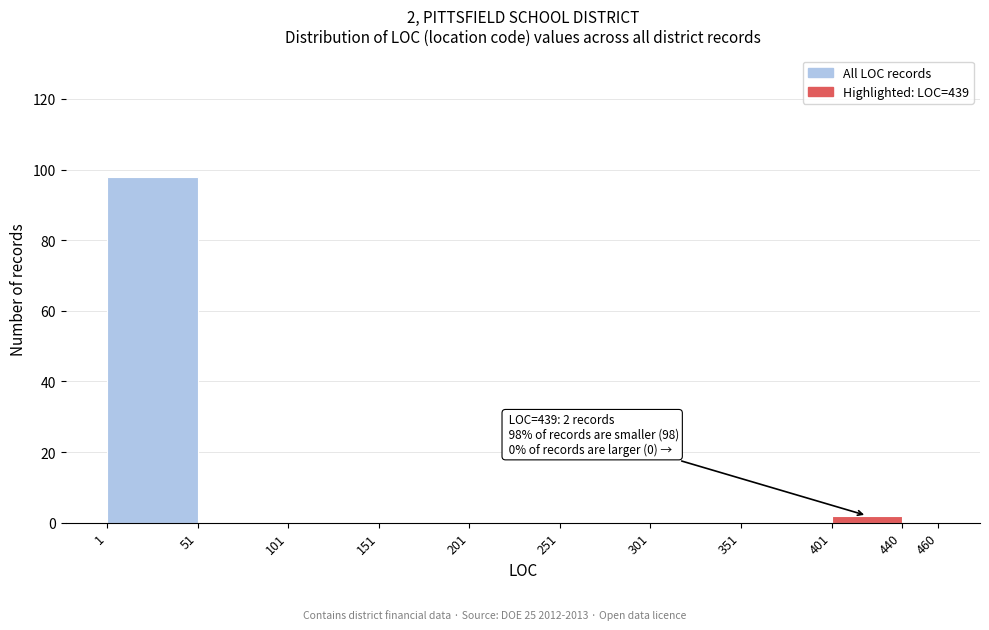

Which range on the x-axis has the tallest bar?

1 to 51